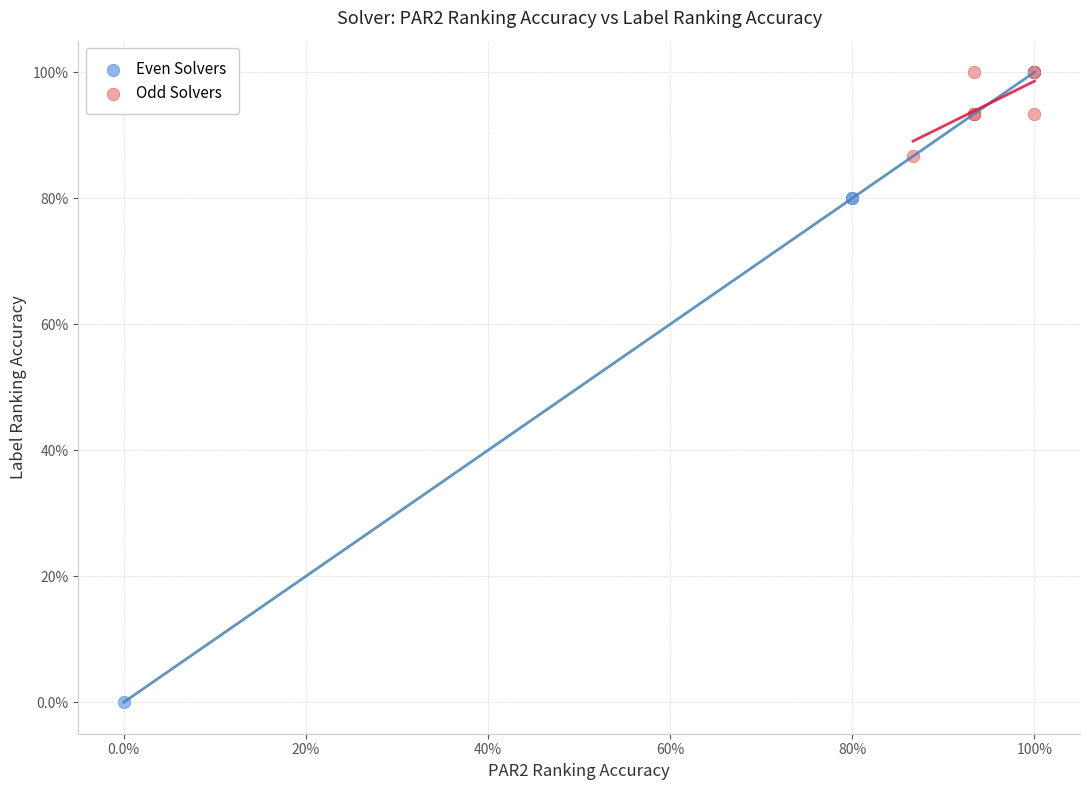

What are all the series names shown in the legend?

Even Solvers, Odd Solvers